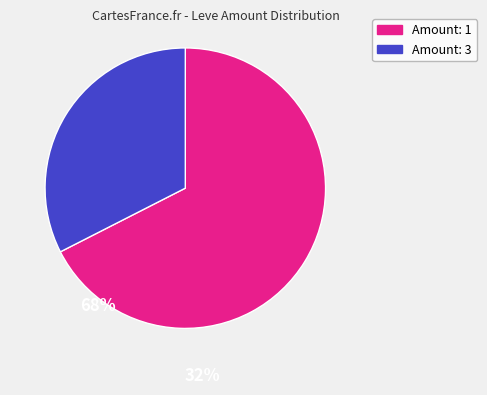

Which category has the biggest portion of the pie?

Amount: 1